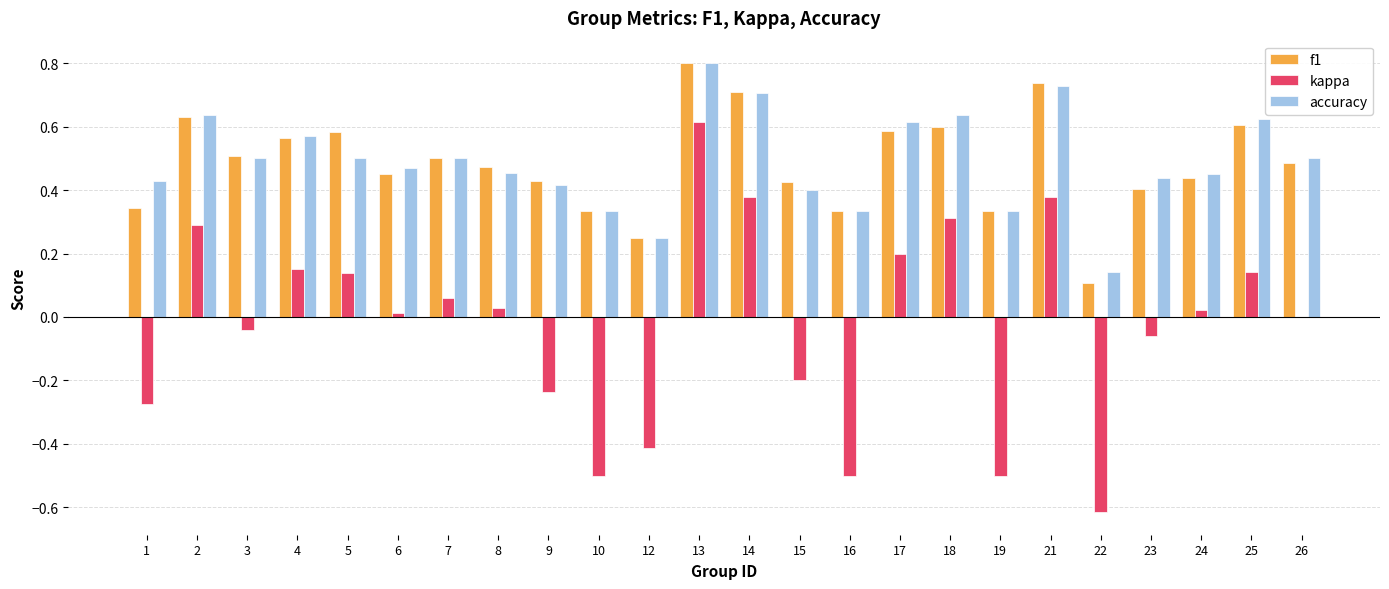

Is it true that accuracy equals 0.4 at 21?

False